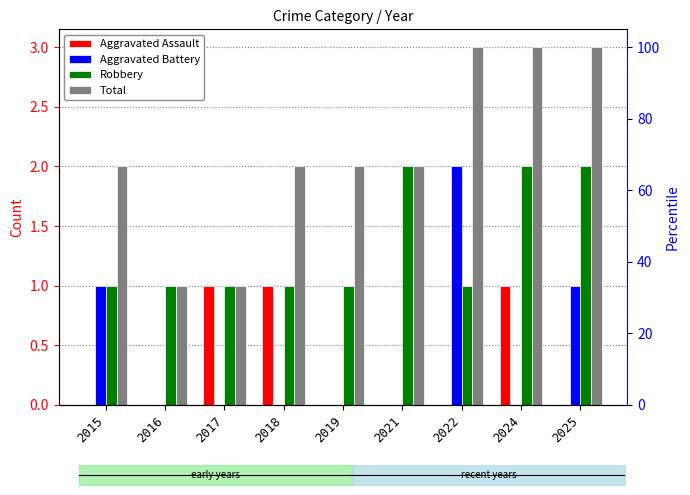

What is the total value across all series at 2016?

2